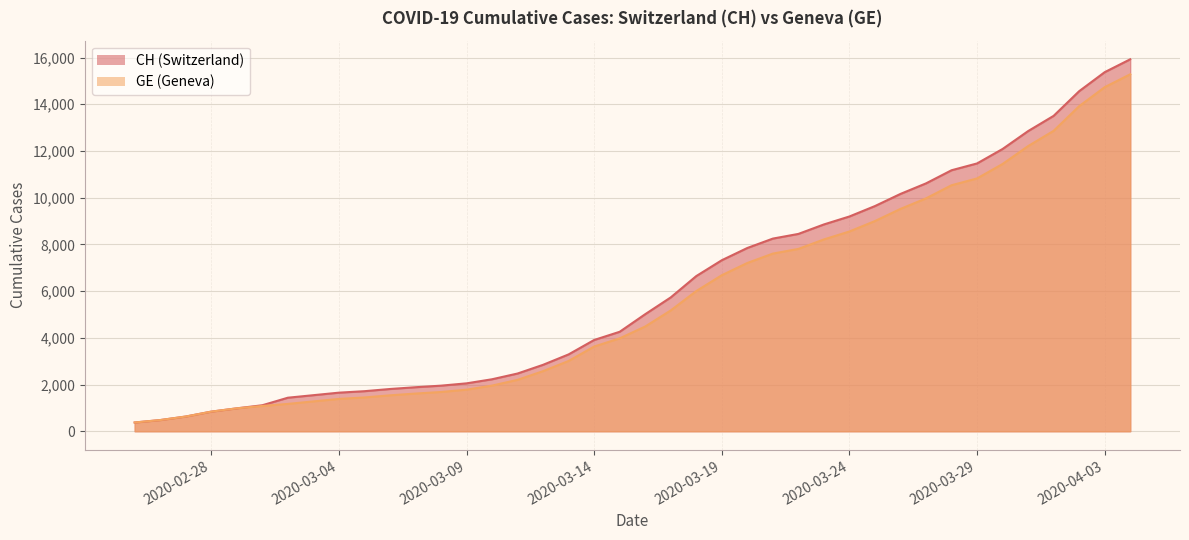

What is the minimum value for GE?

375